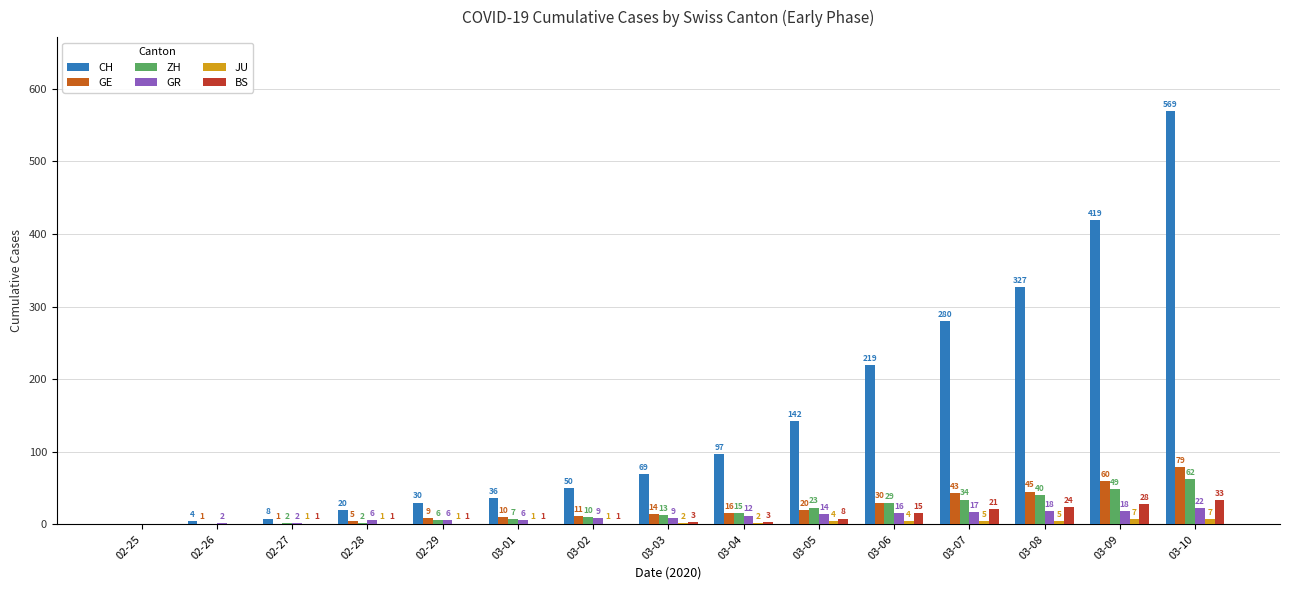

What is the total value across all series at 03-05?

211